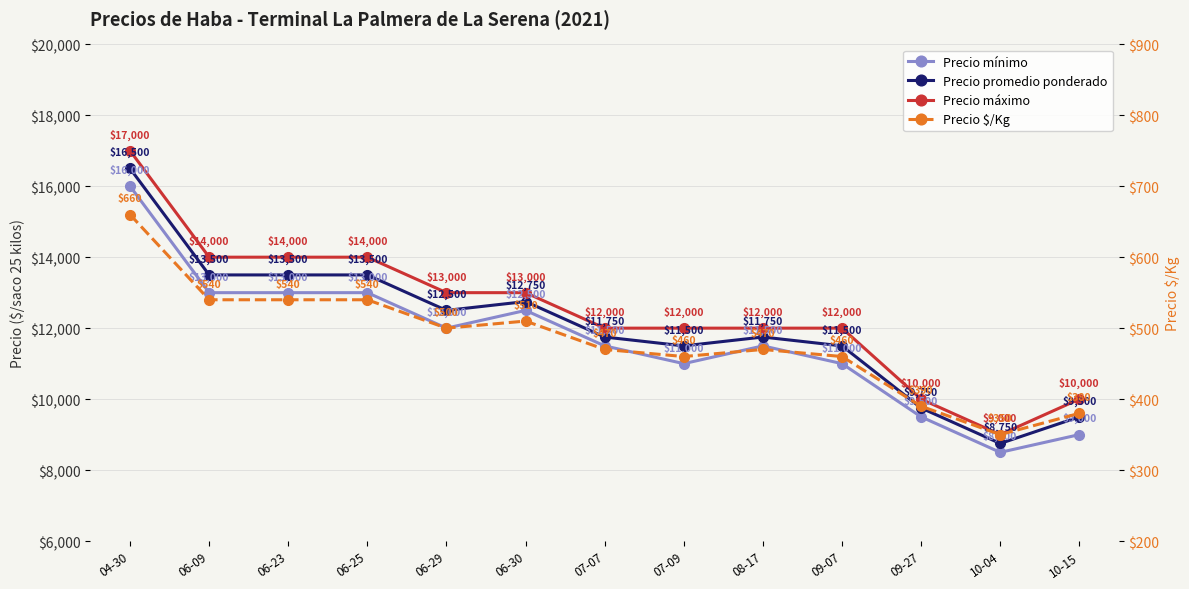

What is the value of the Precio mínimo point at the 9th from the left?

11500